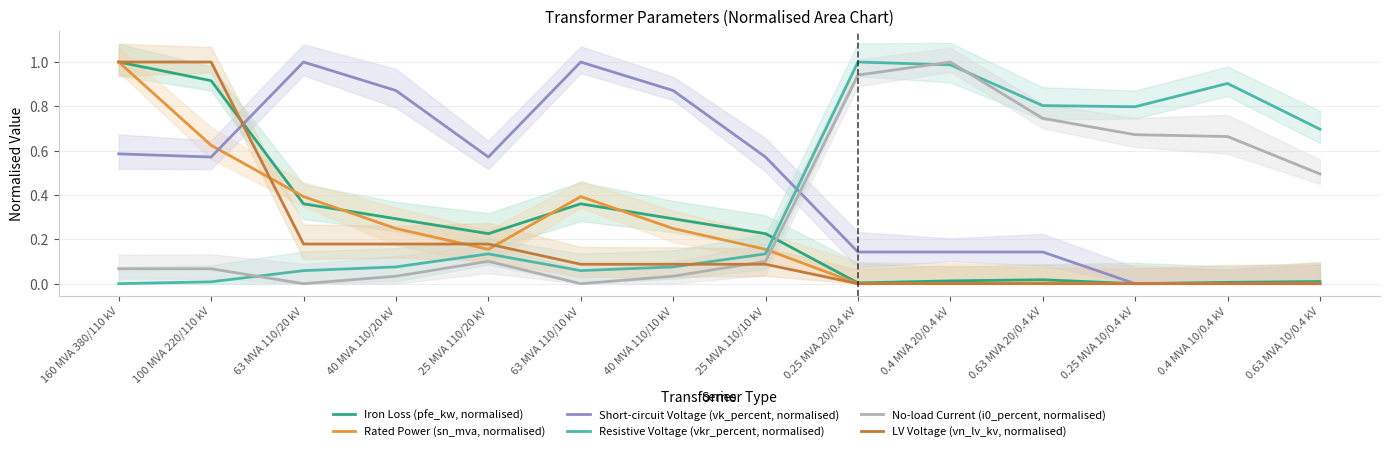

Which series has the widest spread of values?

Iron Loss (pfe_kw, normalised)